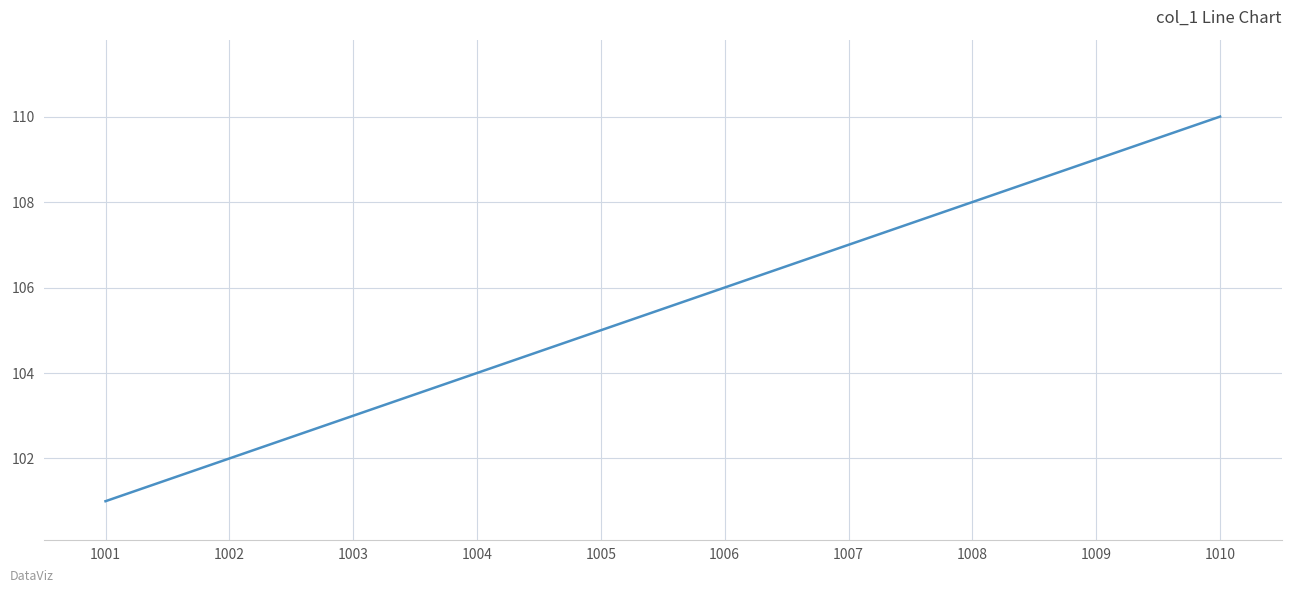

What is the sum of all values?

1055